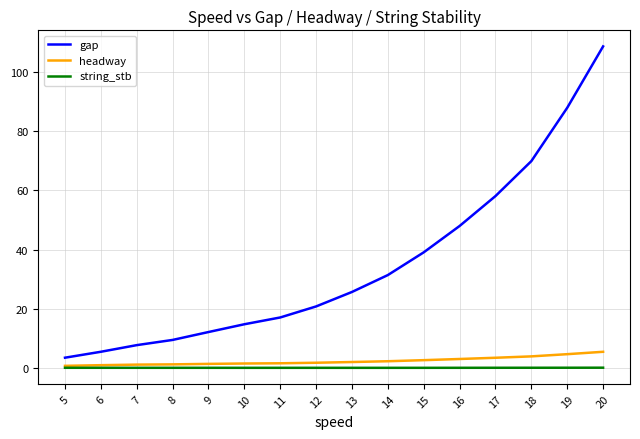

Does the chart display data point markers on the line(s)?

No